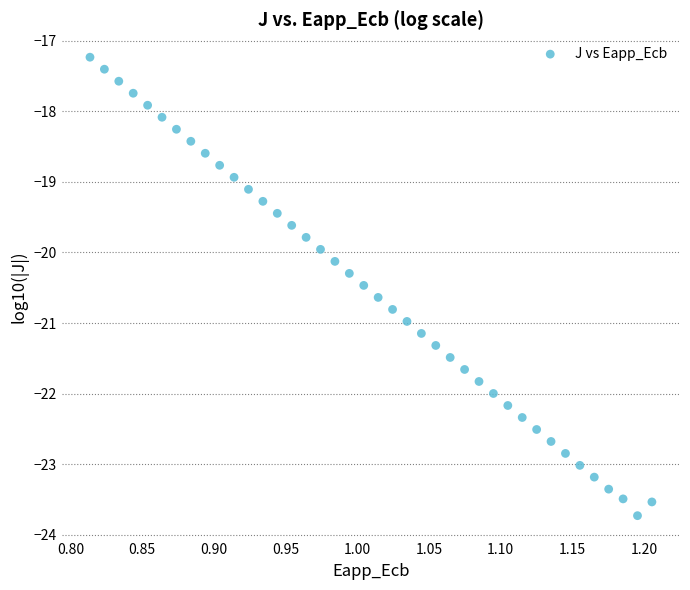

What is the range of Y values (max minus min)?

6.5